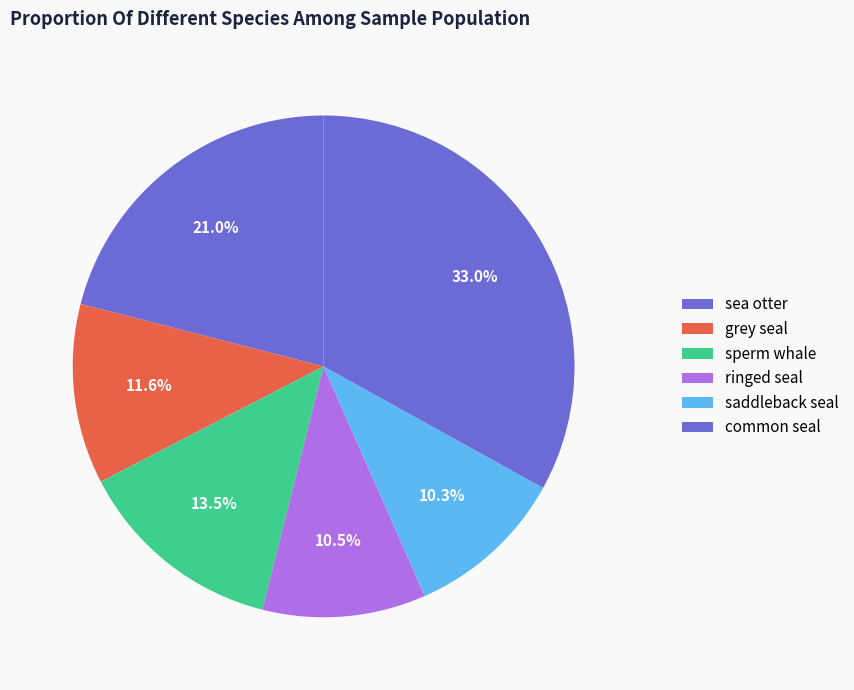

How many slices are in this pie chart?

6